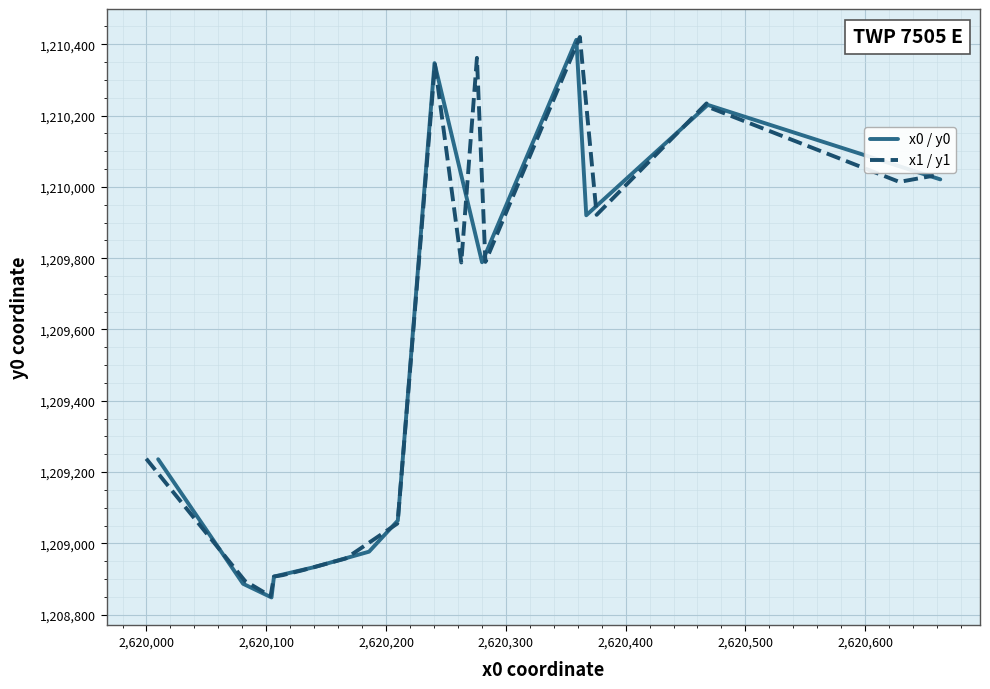

What is the value of the x1 / y1 point at the 3rd from the left?

1208885.4